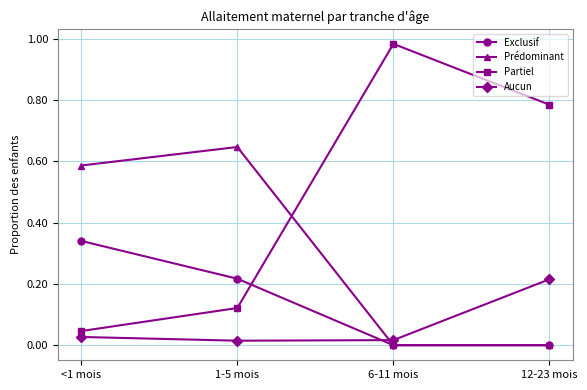

What position from the right is 6-11 mois?

2